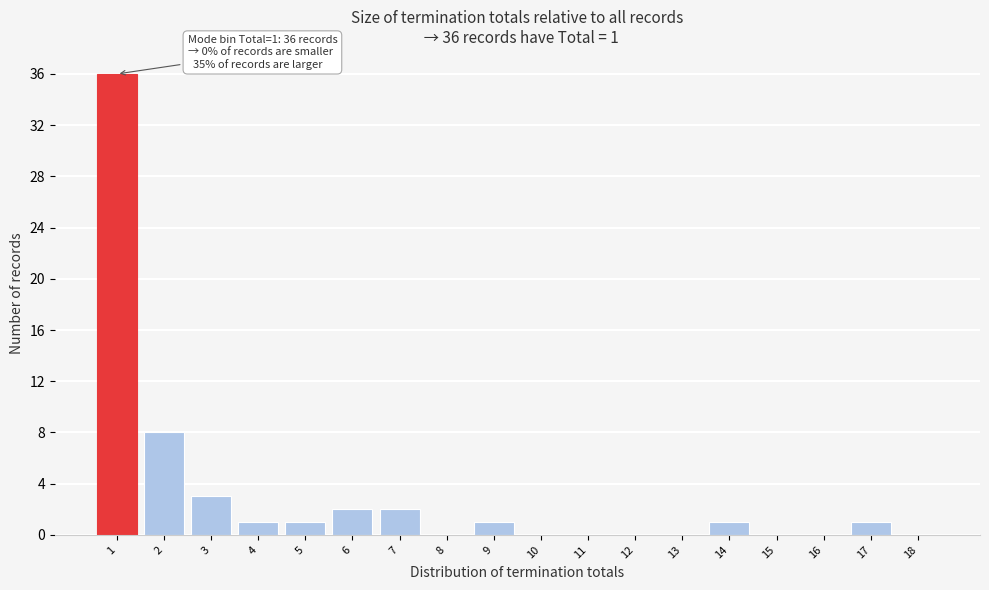

Reading right to left, list all the values displayed in this chart.

18=0	17=1	16=0	15=0	14=1	13=0	12=0	11=0	10=0	9=1	8=0	7=2	6=2	5=1	4=1	3=3	2=8	1=36